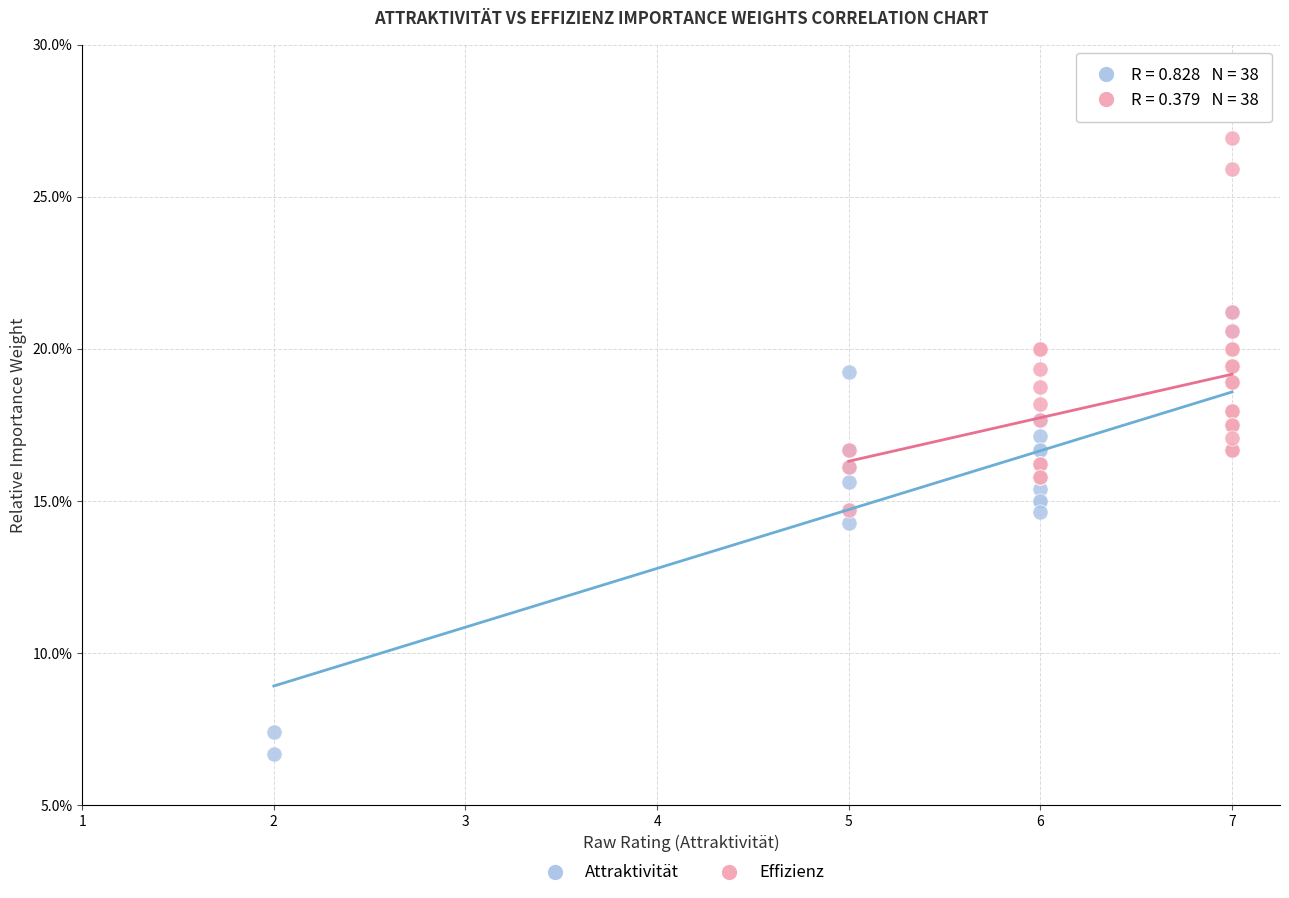

What are all the series names shown in the legend?

Attraktivität, Effizienz